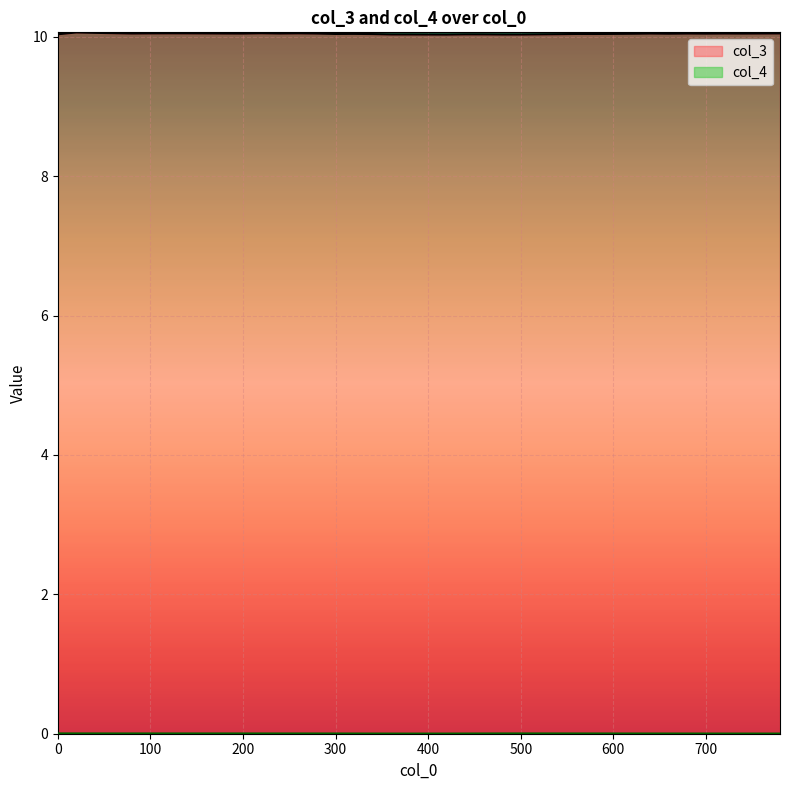

How many lines are shown in the chart?

2